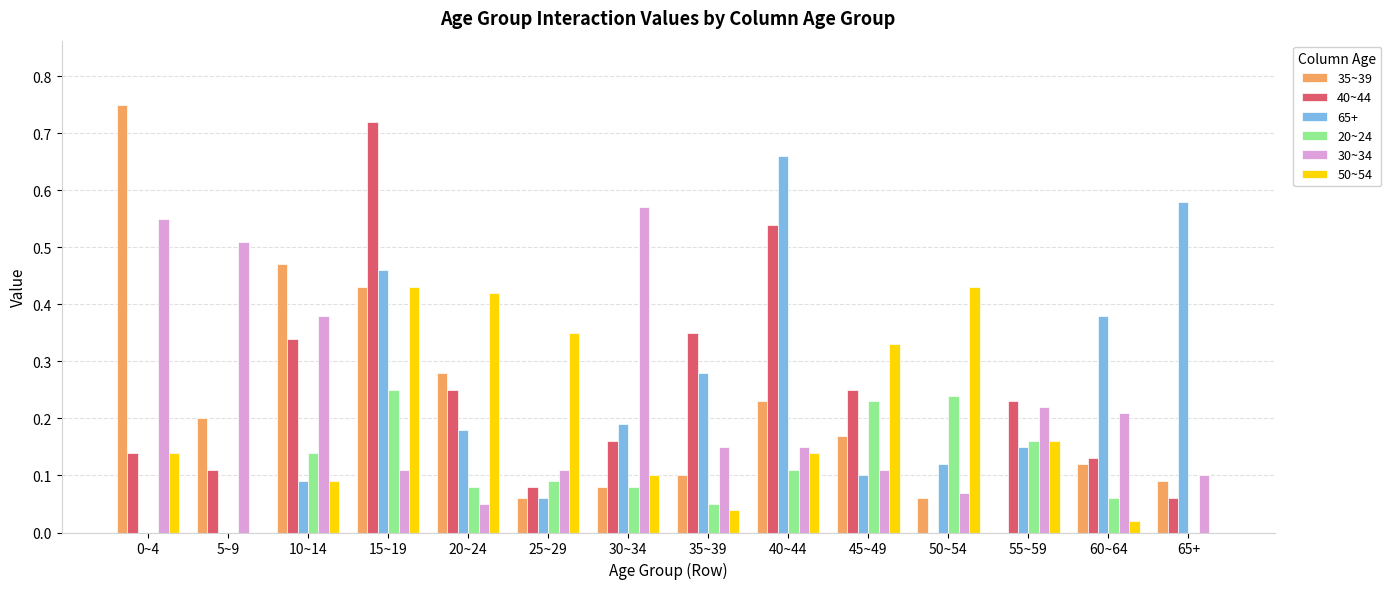

How many values in the 35~39 series exceed 0?

13